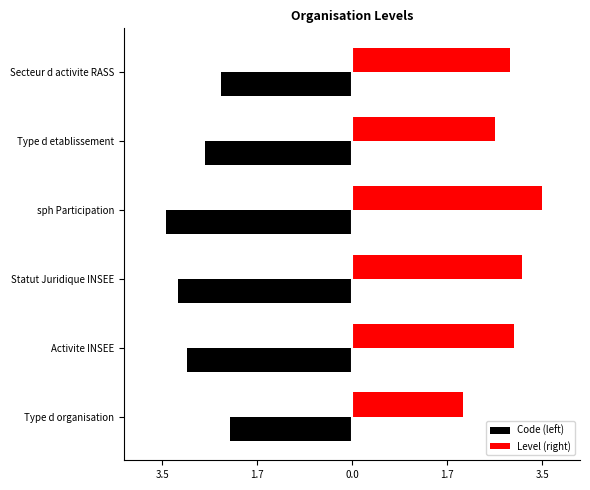

What are all the series names shown in the legend?

Code (left), Level (right)